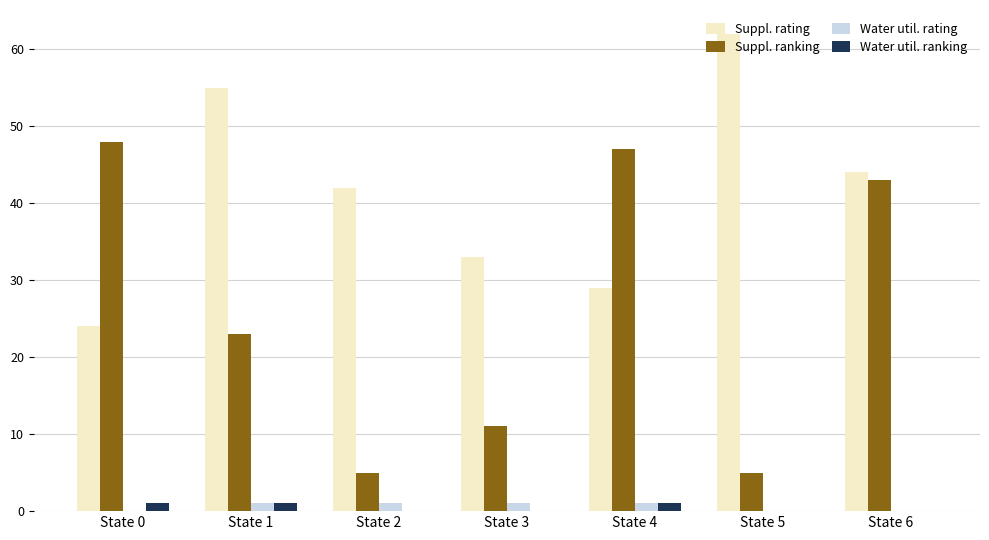

Which series has the largest range (max minus min)?

Suppl. ranking